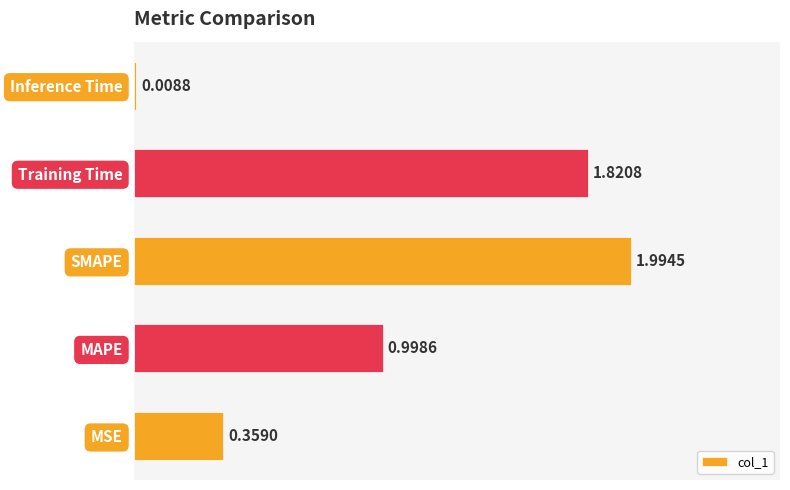

List the labels in order of value, smallest first.

Inference Time, MSE, MAPE, Training Time, SMAPE